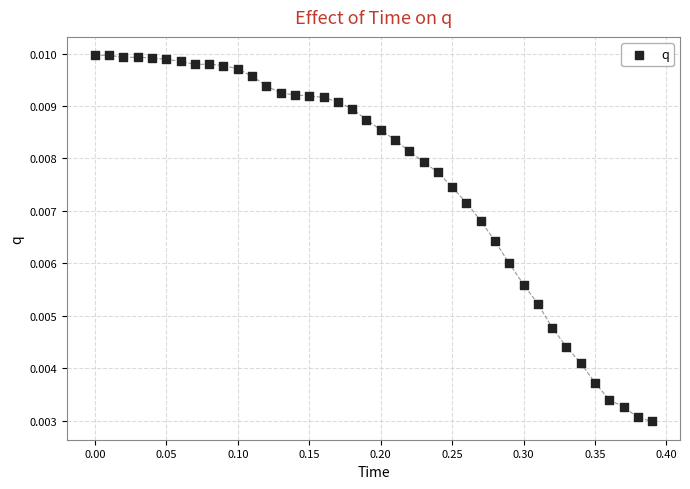

What is the range of X values (max minus min)?

0.4